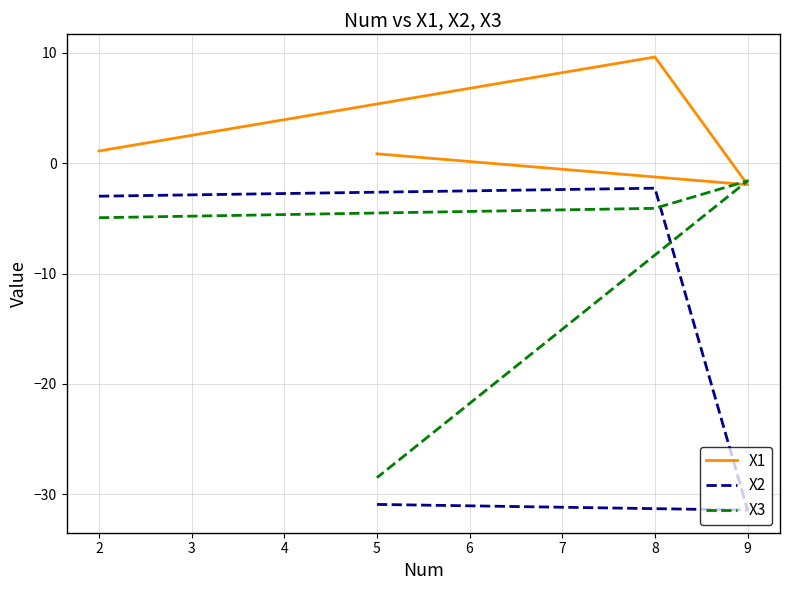

What is the smallest value displayed?

-31.4